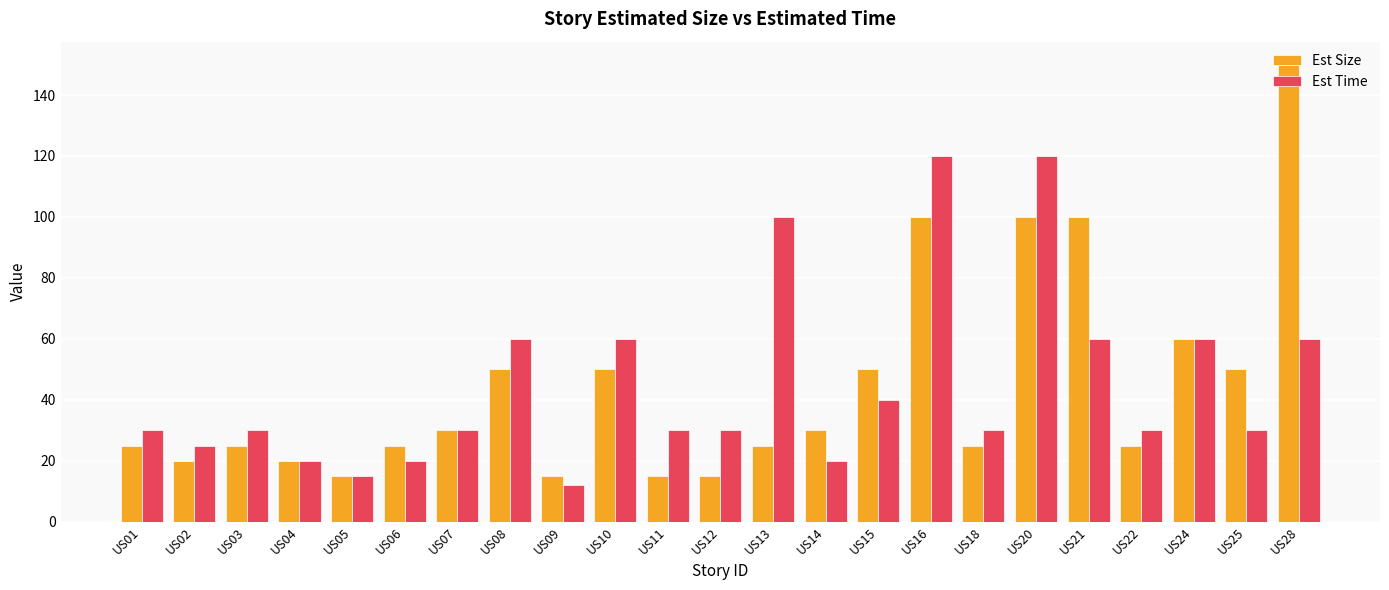

What is the difference between the second highest and minimum values in the Est Time series?

108